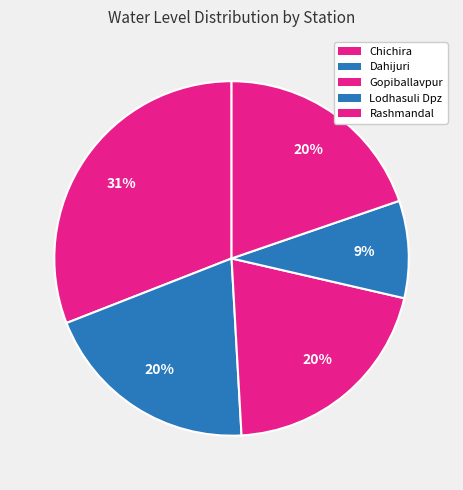

Do Dahijuri and Lodhasuli Dpz together represent more than half of the pie?

No